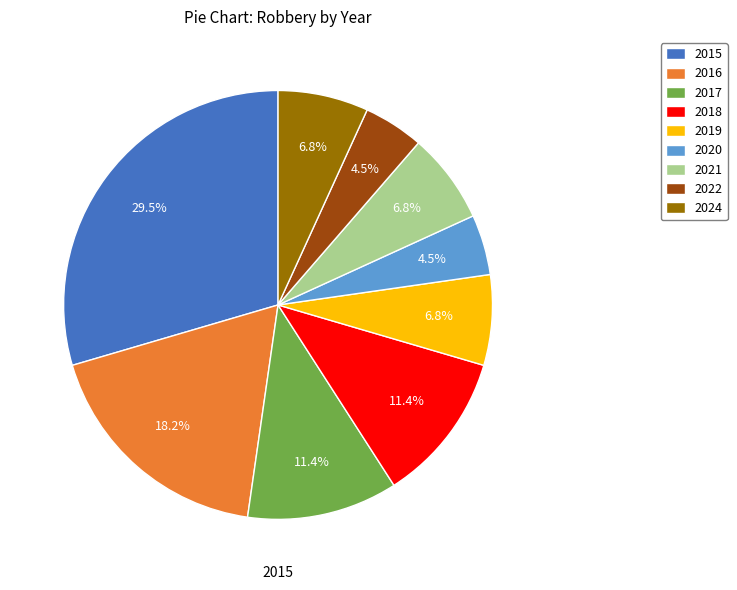

To the nearest percent, what is the difference between the 2016 and 2020 slice percentages?

14%